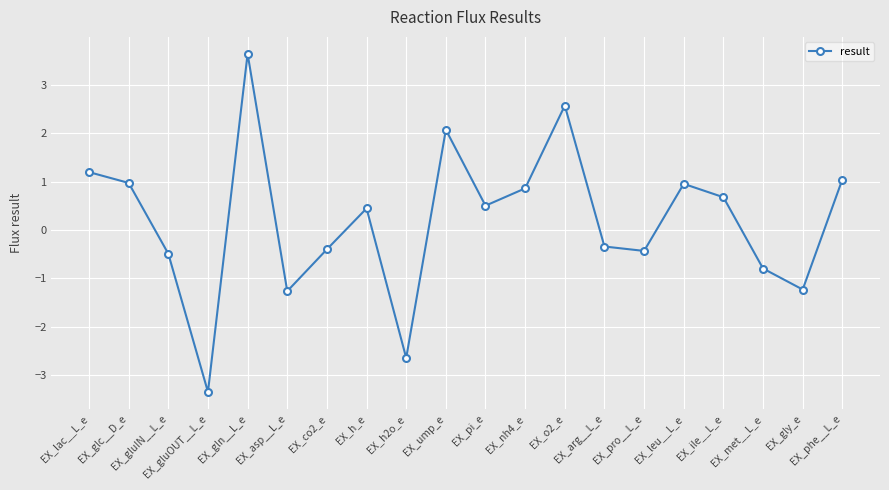

Reading left to right, extract all data points from this chart.

EX_lac__L_e=1.2	EX_glc__D_e=1.0	EX_gluIN__L_e=-0.5	EX_gluOUT__L_e=-3.4	EX_gln__L_e=3.6	EX_asp__L_e=-1.3	EX_co2_e=-0.4	EX_h_e=0.4	EX_h2o_e=-2.6	EX_ump_e=2.1	EX_pi_e=0.5	EX_nh4_e=0.9	EX_o2_e=2.6	EX_arg__L_e=-0.3	EX_pro__L_e=-0.4	EX_leu__L_e=1.0	EX_ile__L_e=0.7	EX_met__L_e=-0.8	EX_gly_e=-1.2	EX_phe__L_e=1.0